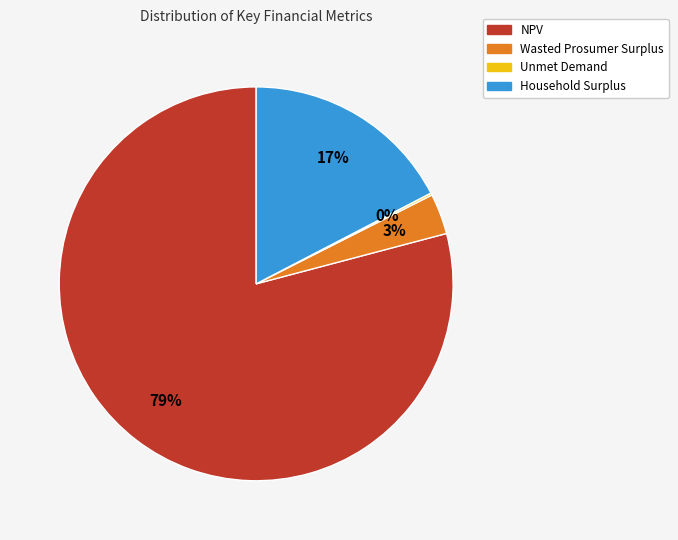

Which slice represents more than half of the pie?

NPV